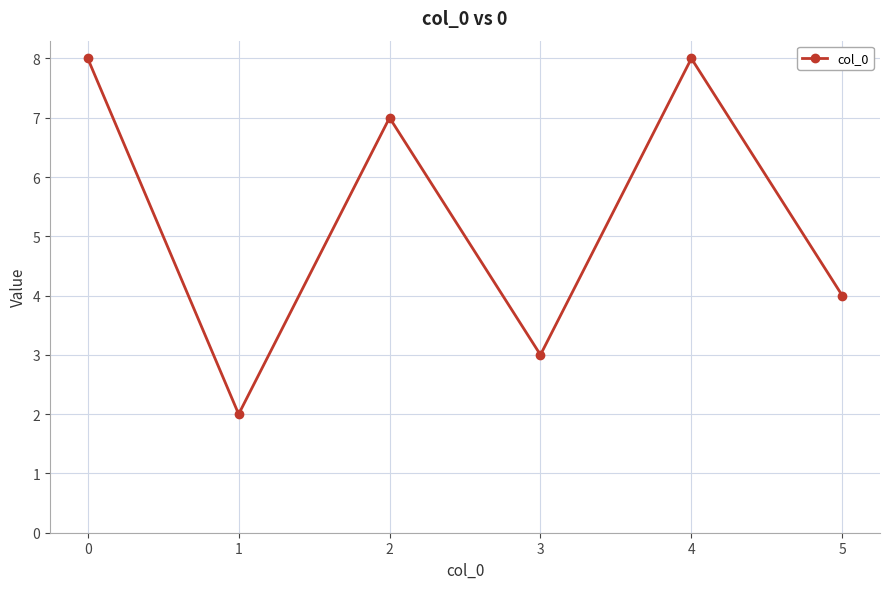

What is the change in value from 0 to 1?

-6